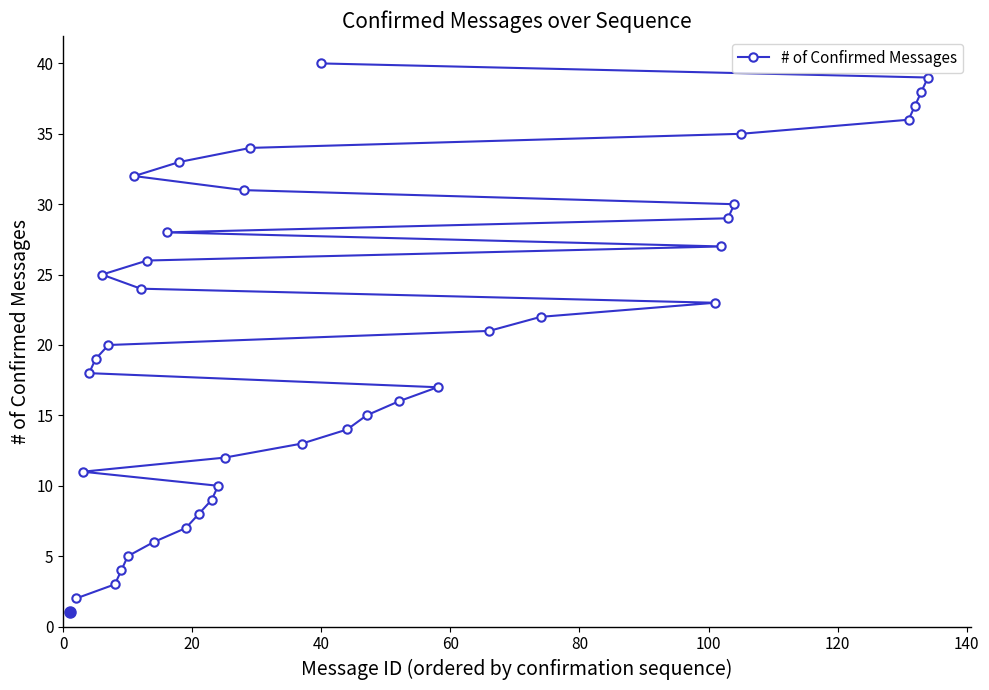

What is the sum of all values?

819